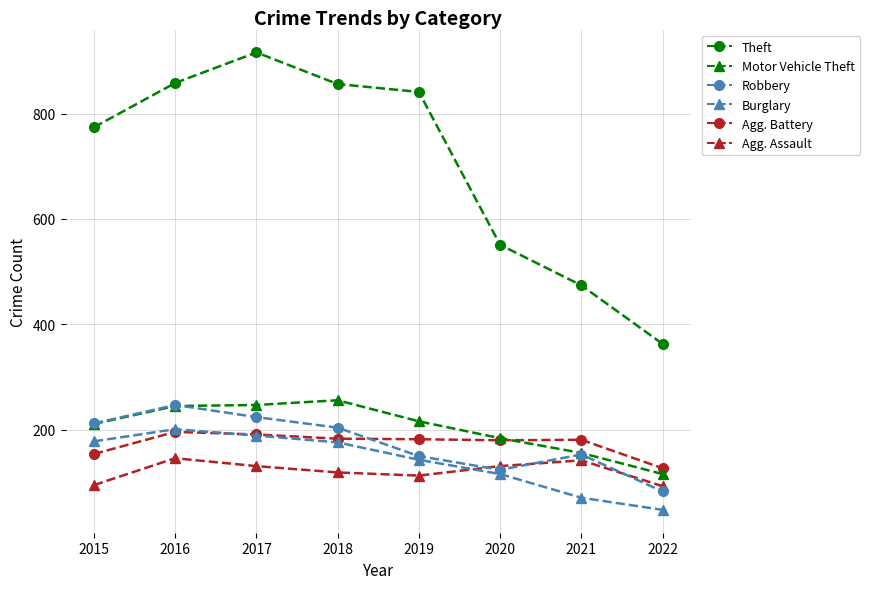

What is the spread (max minus min) of values at 2019?

728